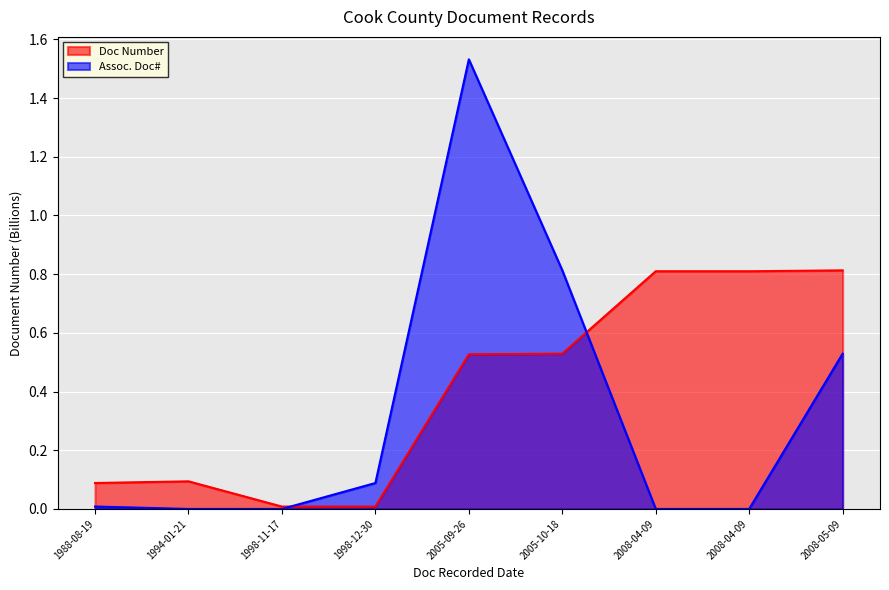

What is the difference between the second highest and minimum values in the Assoc. Doc# series?

0.8